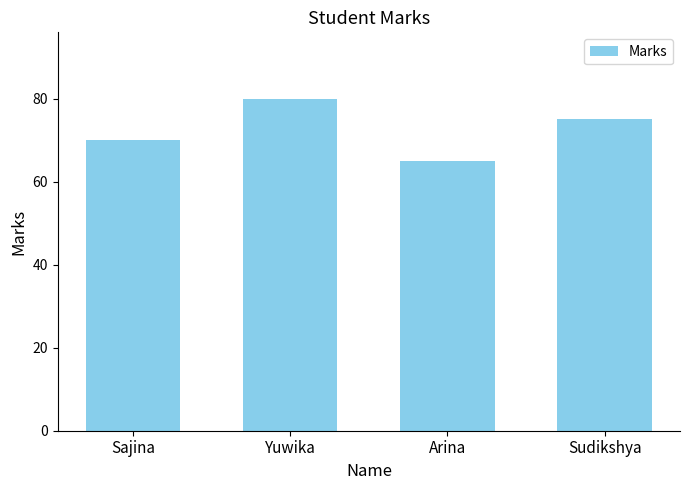

At which label does the data first exceed 75?

Yuwika